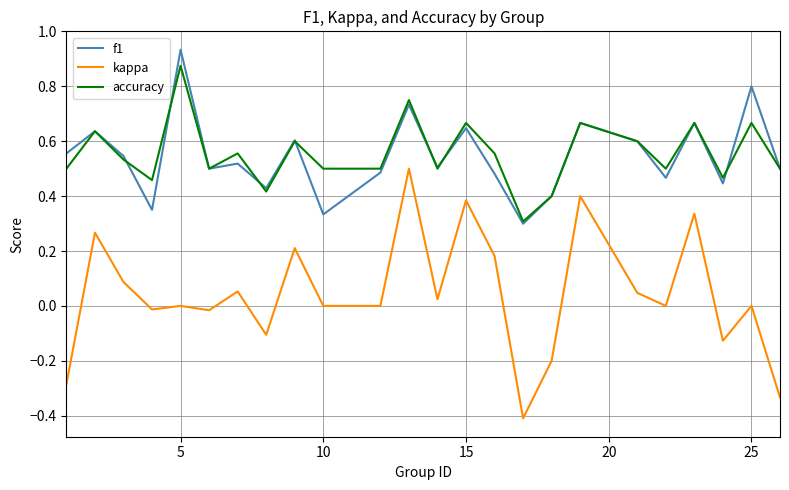

True or false: f1 and kappa intersect in this chart.

False